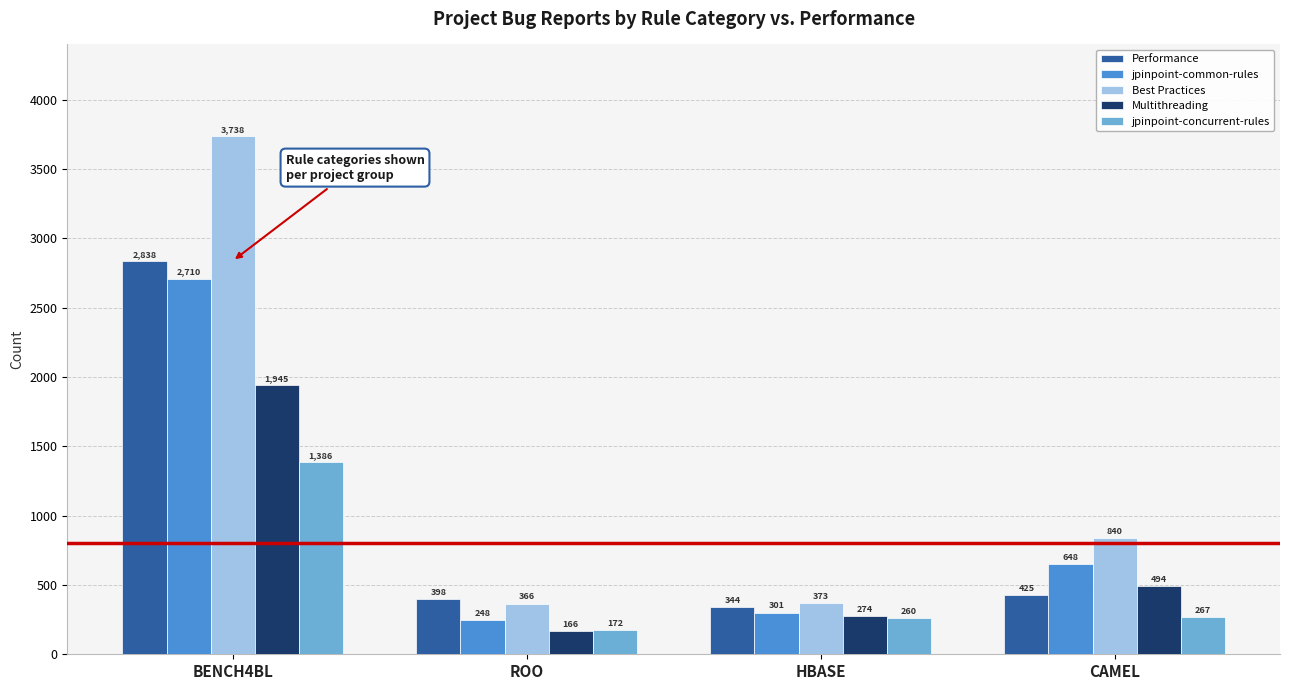

What is the difference between the highest and lowest values at CAMEL?

573